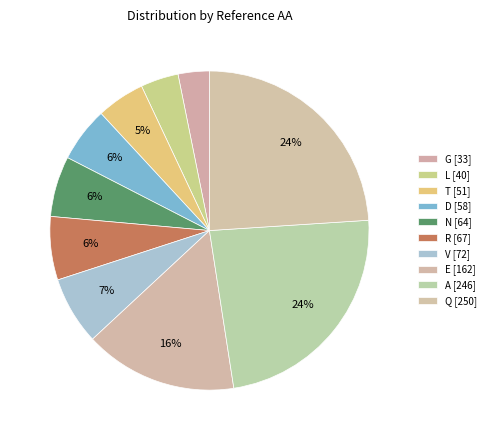

What is the change in value from L to A?

+206